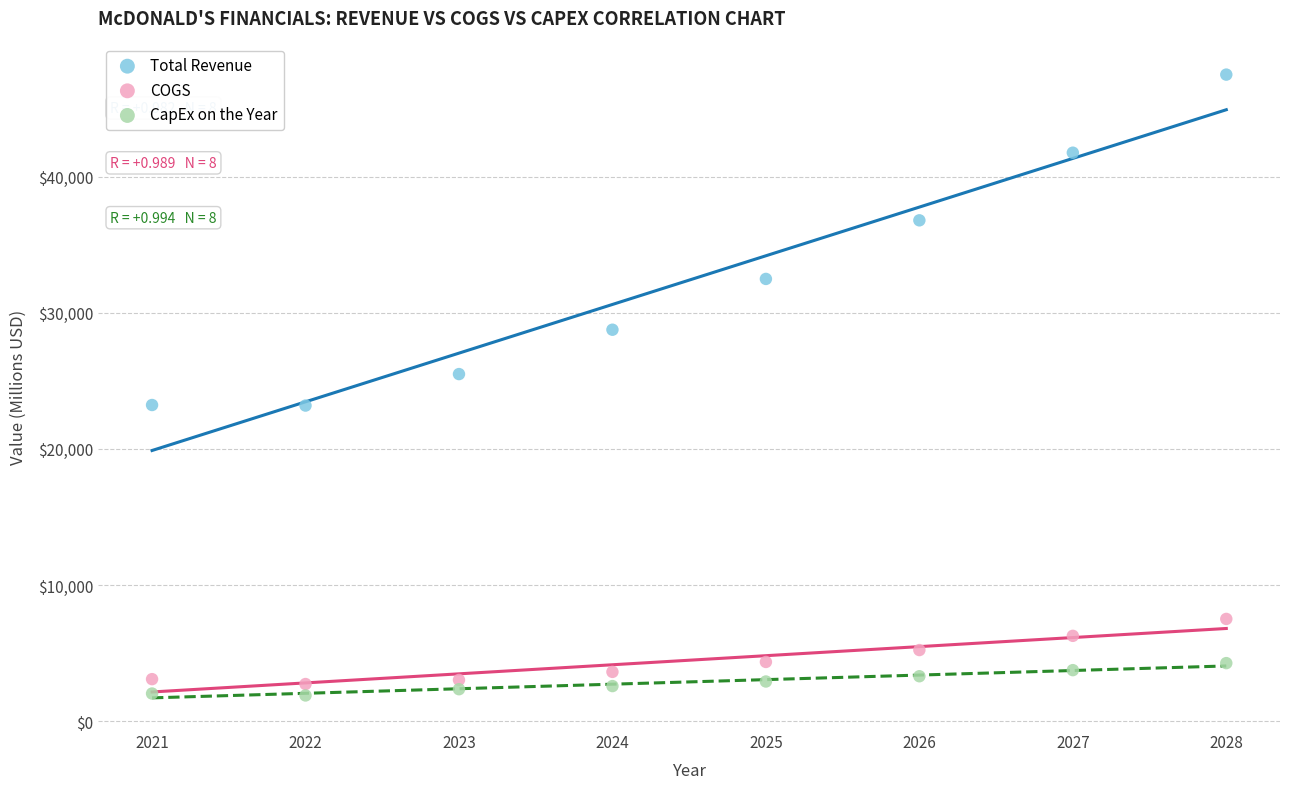

Which series reaches the maximum Y coordinate?

Total Revenue